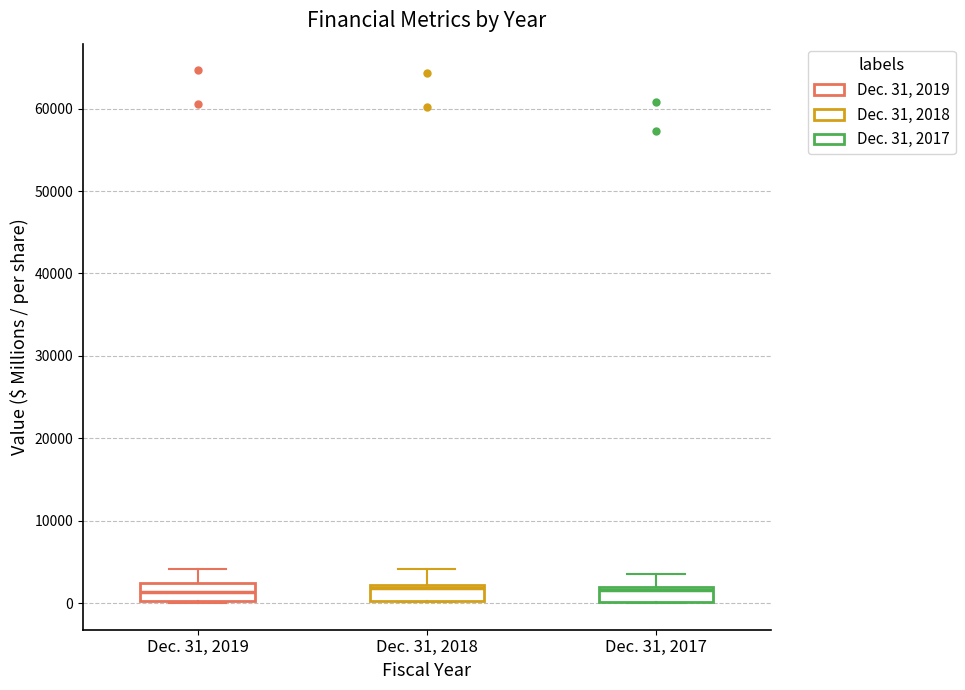

Reading left to right, transcribe this box plot: for each box, give where its median line is, the range the box spans, and where its two whiskers end, as read against the y-axis. The values are not printed on the chart, so give them approximately, as read against the axis.

Dec. 31, 2019: median 1000, box 0 to 2000, whiskers 0 to 4000
Dec. 31, 2018: median 2000 (just below the box's upper edge), box 0 to 2000, whiskers 0 to 4000
Dec. 31, 2017: median 2000 (just below the box's upper edge), box 0 to 2000, whiskers 0 to 4000